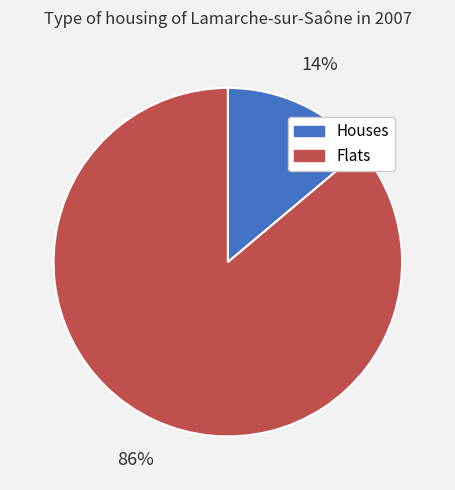

Is there any slice that represents more than half of the pie?

Yes